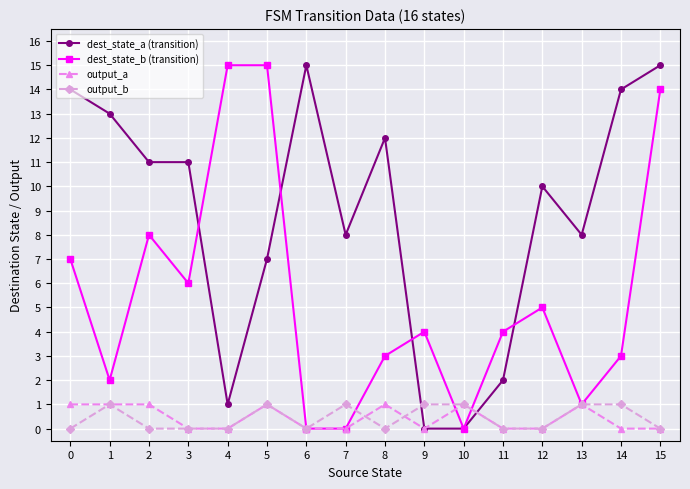

How many data points does each series have?

16